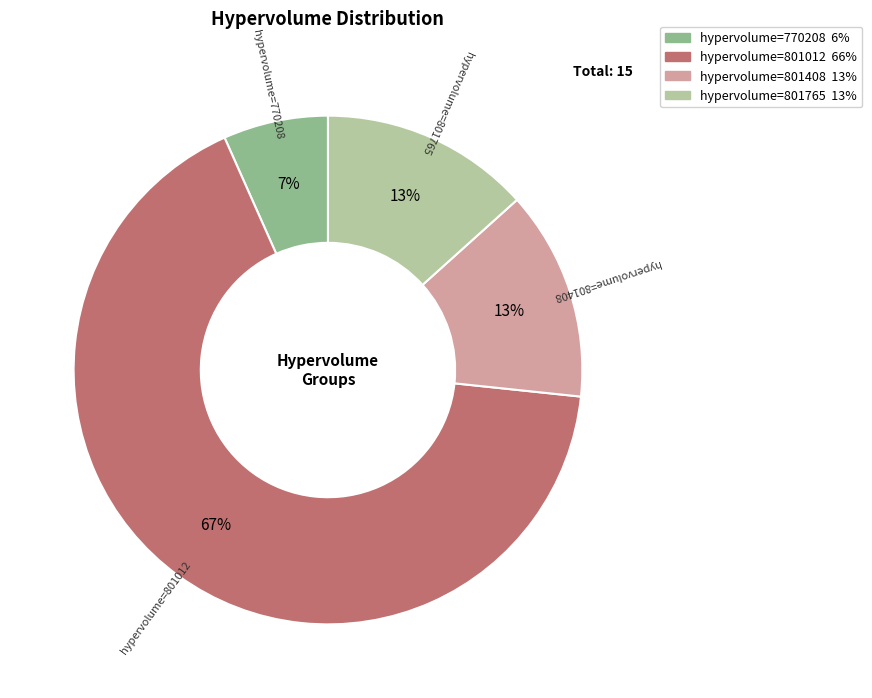

To the nearest percent, what portion does hypervolume=801765 represent?

13%